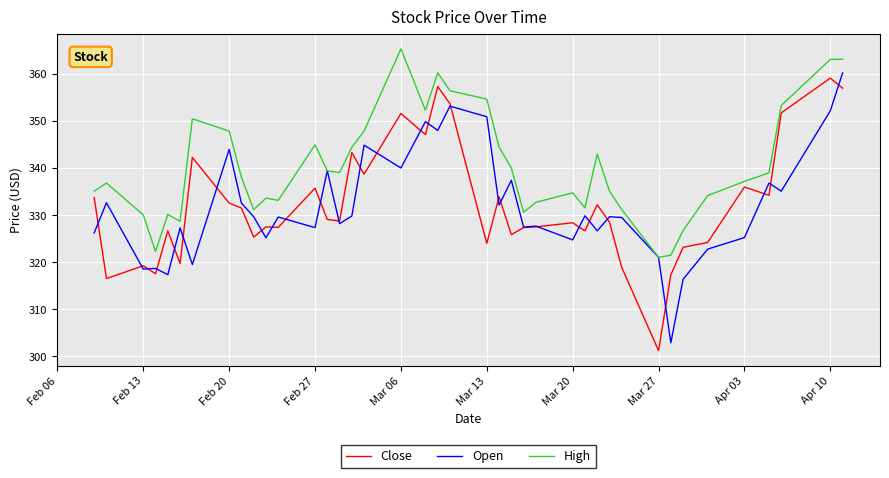

How many values in the High series are below 338?

20